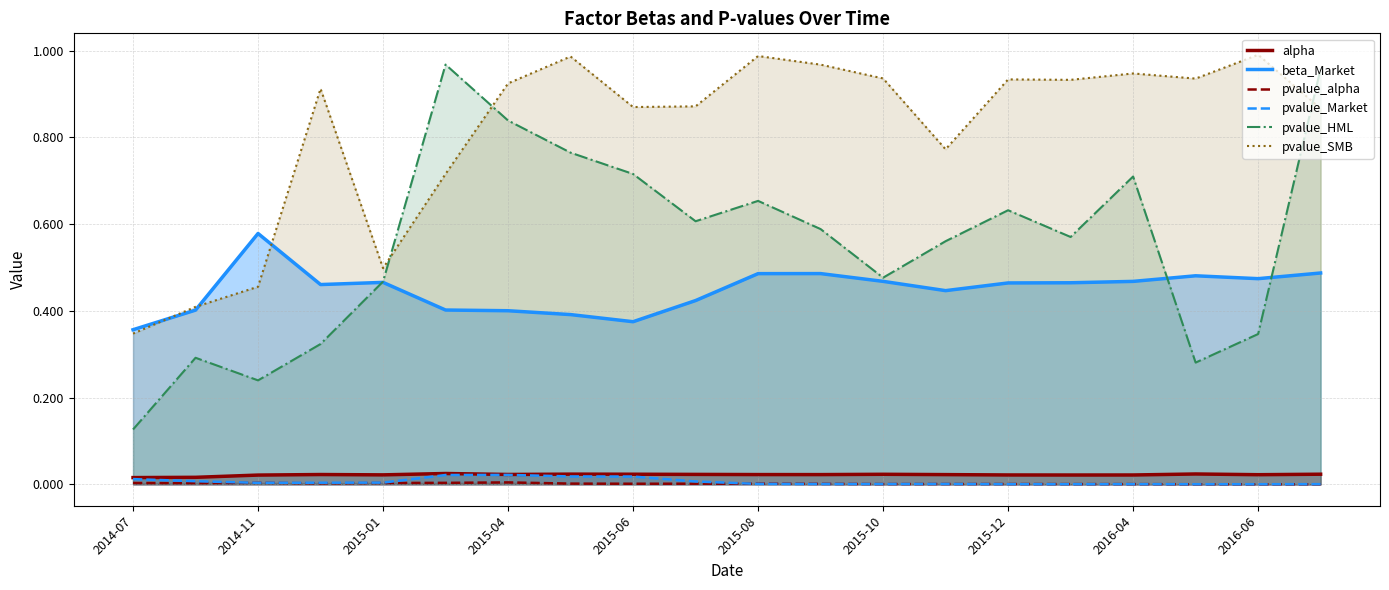

How many interior local peaks does the pvalue_HML series have?

5